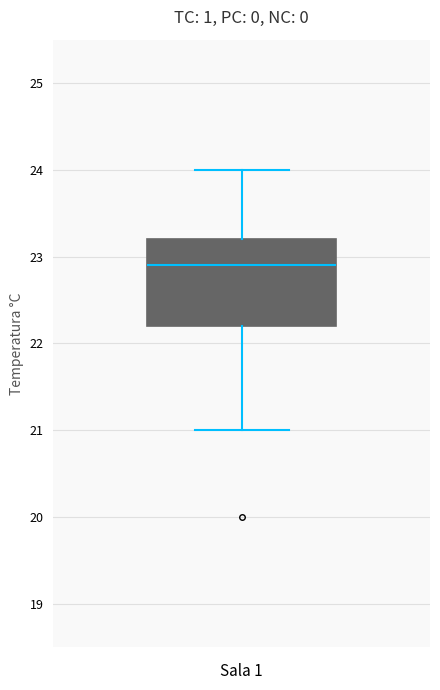

Read this box plot against the y-axis: the position of the median line, the range covered by the box, and the ends of both whiskers. The values are not printed on the chart, so give them approximately, as read against the axis.

median 22.9, box 22.2 to 23.2, whiskers 21.0 to 24.0